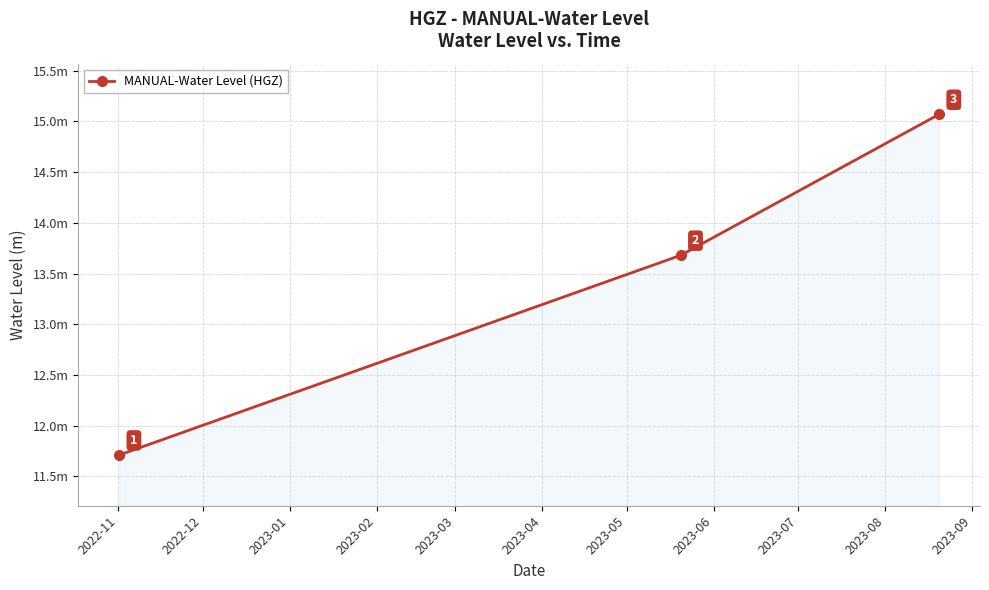

How many lines are shown in the chart?

1